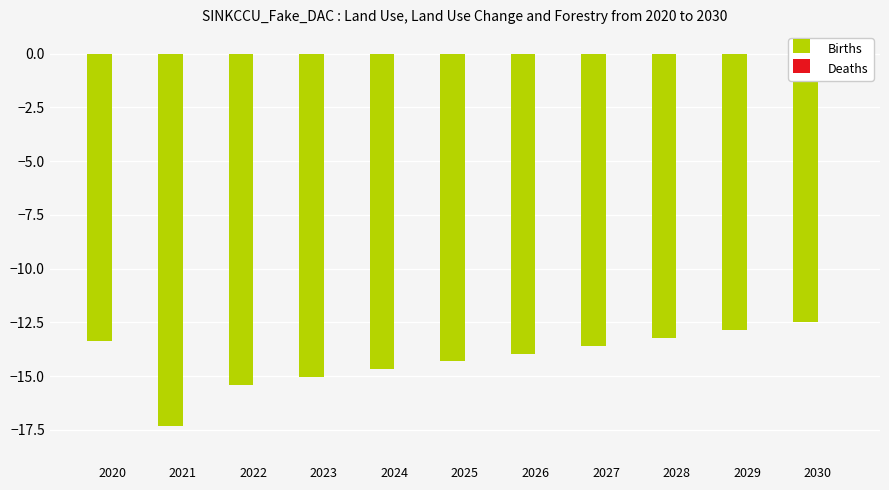

True or false: the data shows -14.0 at 2026.

True